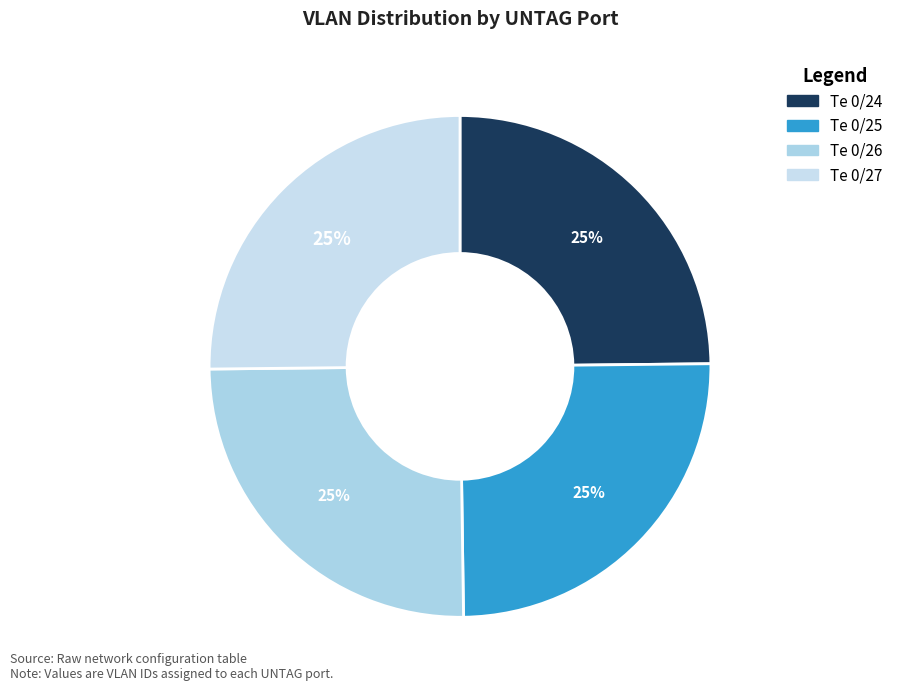

To the nearest percent, what is the combined percentage of Te 0/27 and Te 0/26?

50%